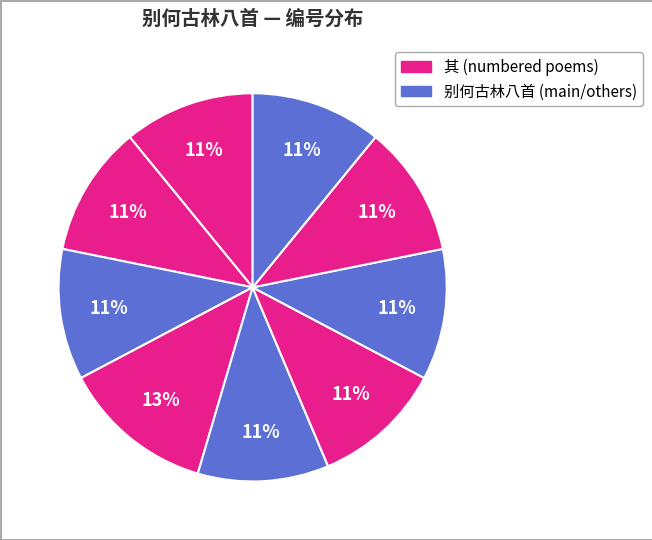

Count the number of slices in the pie.

9